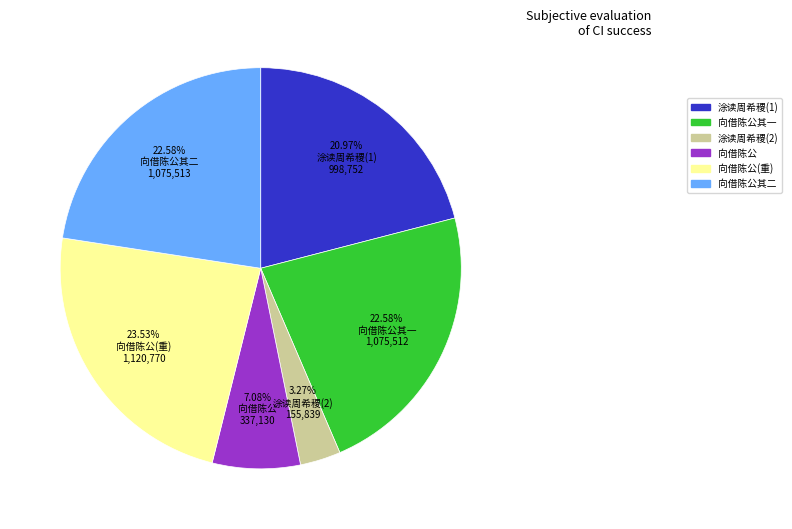

To the nearest percent, what is the difference between the largest and smallest slice percentages?

20%